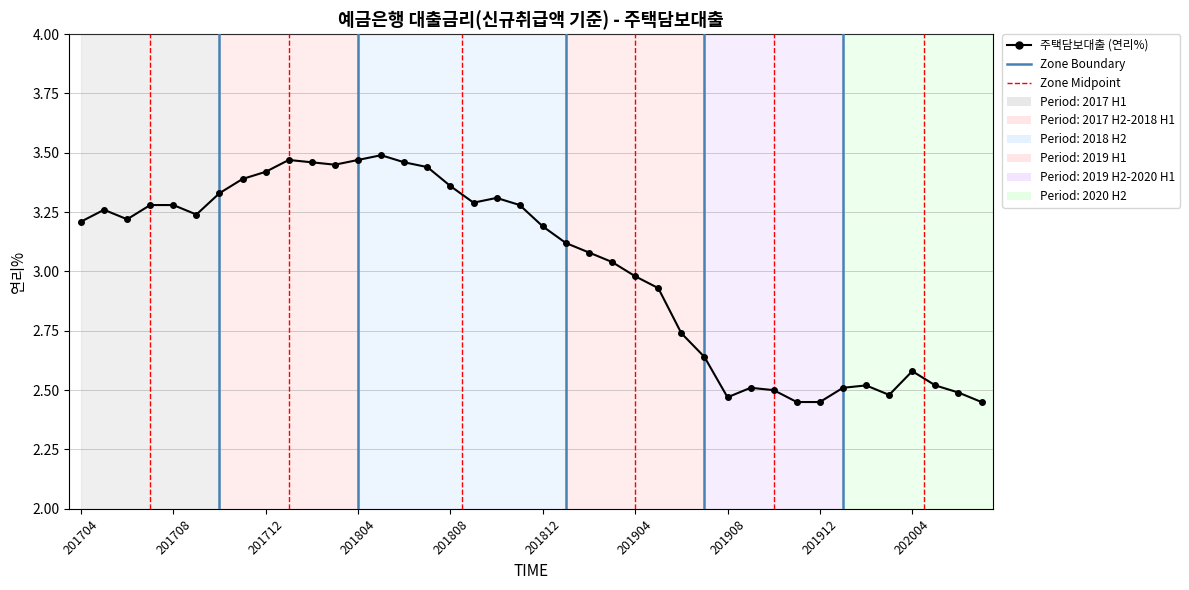

What is the difference between the maximum and minimum values?

1.0